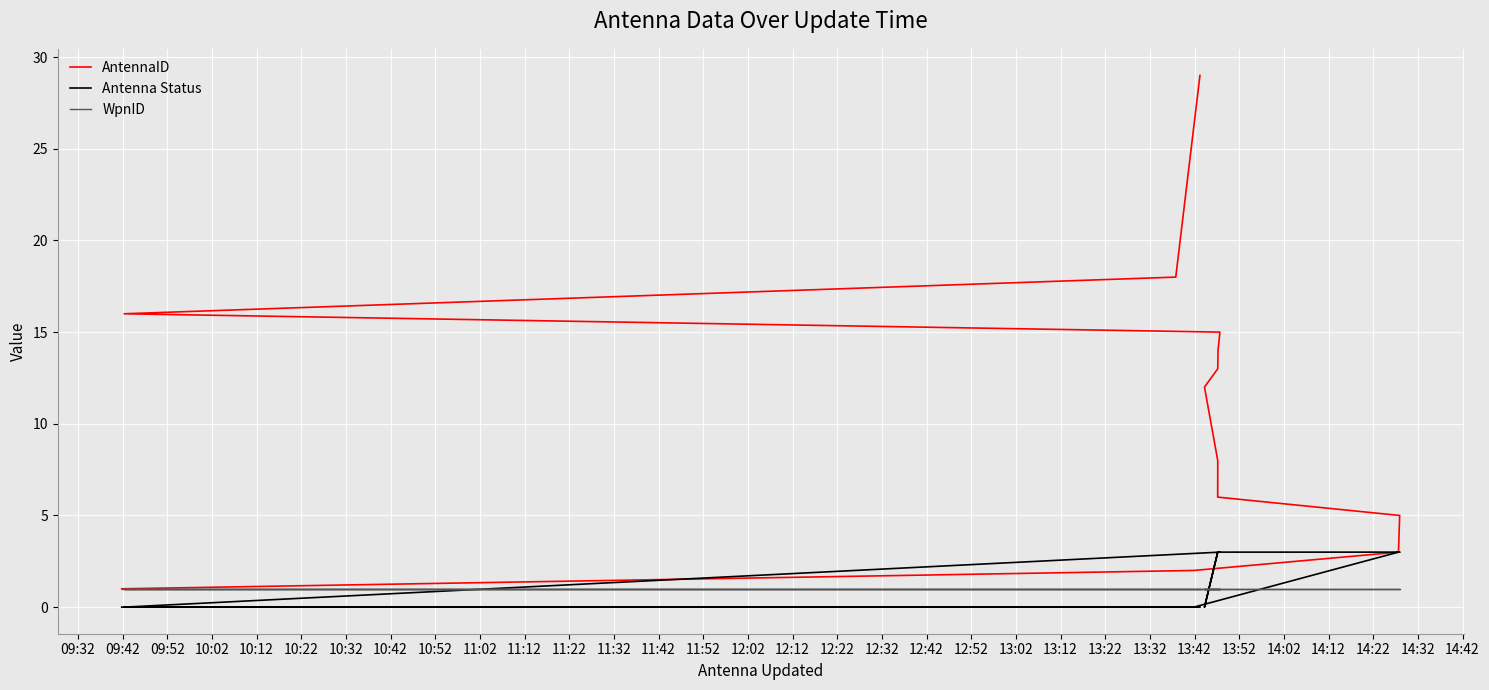

True or false: AntennaID and WpnID cross at least once.

False